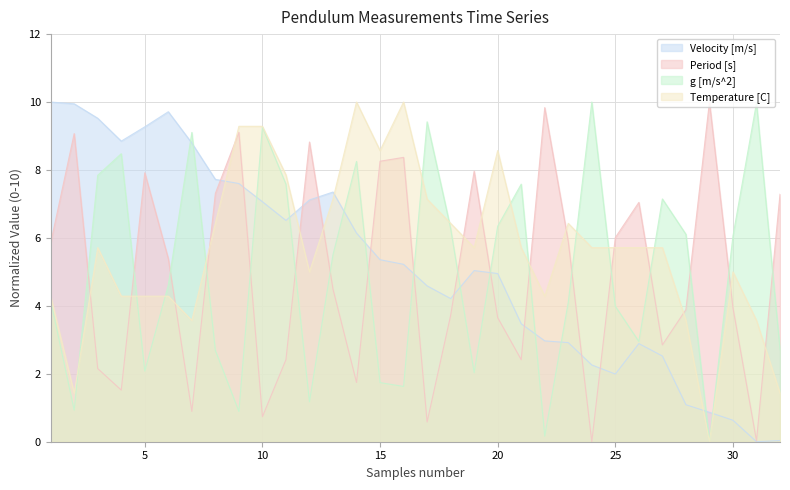

Reading right to left, list all the values displayed in this chart.

Velocity [m/s]: 32=0.0	31=0.0	30=0.6	29=0.9	28=1.1	27=2.5	26=2.9	25=2.0	24=2.3	23=2.9	22=3.0	21=3.5	20=5.0	19=5.0	18=4.2	17=4.6	16=5.2	15=5.4	14=6.1	13=7.4	12=7.1	11=6.5	10=7.1	9=7.6	8=7.7	7=8.8	6=9.7	5=9.3	4=8.8	3=9.5	2=9.9	1=10.0
Period [s]: 32=7.3	31=0.0	30=3.9	29=10.0	28=3.9	27=2.8	26=7.0	25=6.0	24=0.0	23=5.9	22=9.8	21=2.4	20=3.7	19=8.0	18=3.7	17=0.6	16=8.4	15=8.3	14=1.7	13=4.5	12=8.8	11=2.4	10=0.7	9=9.1	8=7.3	7=0.9	6=5.4	5=7.9	4=1.5	3=2.2	2=9.1	1=5.8
g [m/s^2]: 32=2.7	31=10.0	30=6.1	29=0.0	28=6.1	27=7.1	26=3.0	25=4.0	24=10.0	23=4.1	22=0.2	21=7.6	20=6.3	19=2.0	18=6.3	17=9.4	16=1.6	15=1.7	14=8.3	13=5.5	12=1.2	11=7.6	10=9.3	9=0.9	8=2.7	7=9.1	6=4.6	5=2.1	4=8.5	3=7.8	2=0.9	1=4.2
Temperature [C]: 32=1.4	31=3.6	30=5.0	29=0.0	28=3.6	27=5.7	26=5.7	25=5.7	24=5.7	23=6.4	22=4.3	21=5.7	20=8.6	19=5.7	18=6.4	17=7.1	16=10.0	15=8.6	14=10.0	13=7.1	12=5.0	11=7.9	10=9.3	9=9.3	8=6.4	7=3.6	6=4.3	5=4.3	4=4.3	3=5.7	2=1.4	1=4.3